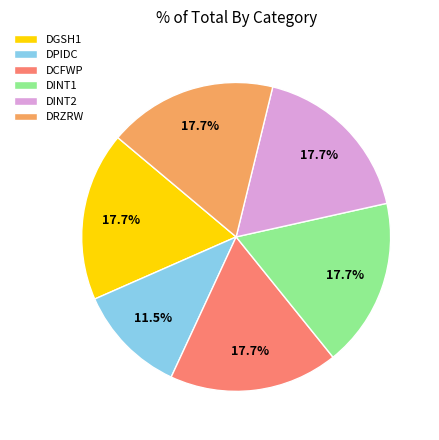

To the nearest percent, what is the difference between the largest and smallest slice percentages?

6%